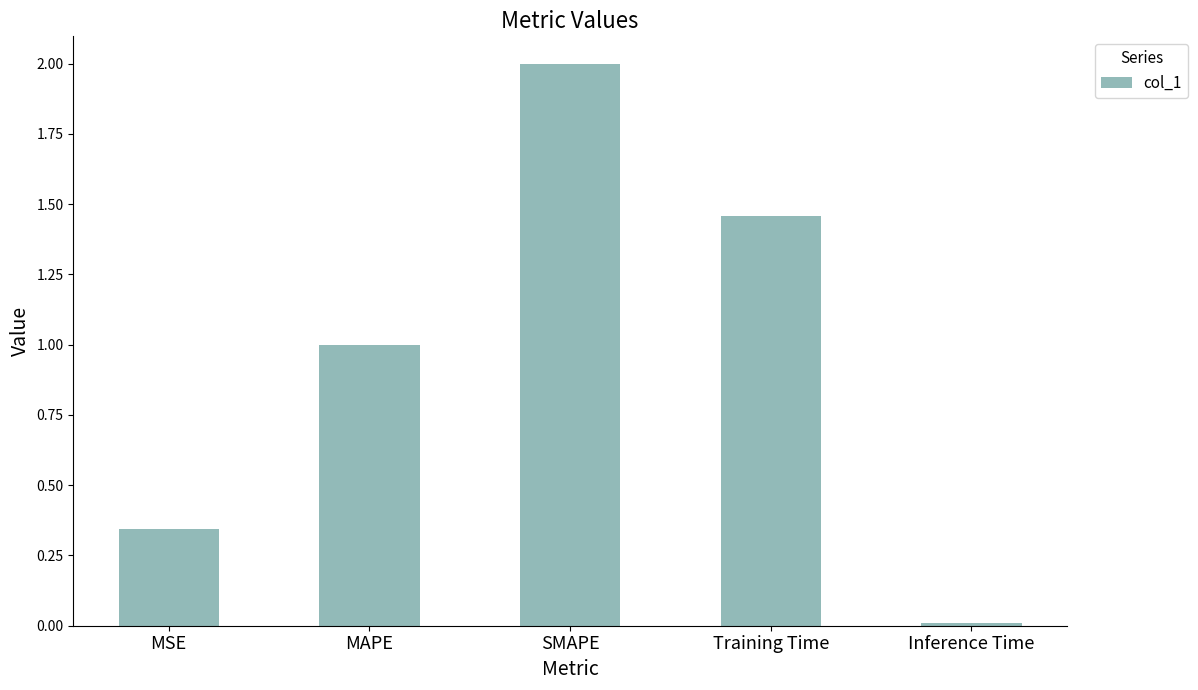

At which label is the value closest to 1?

MAPE